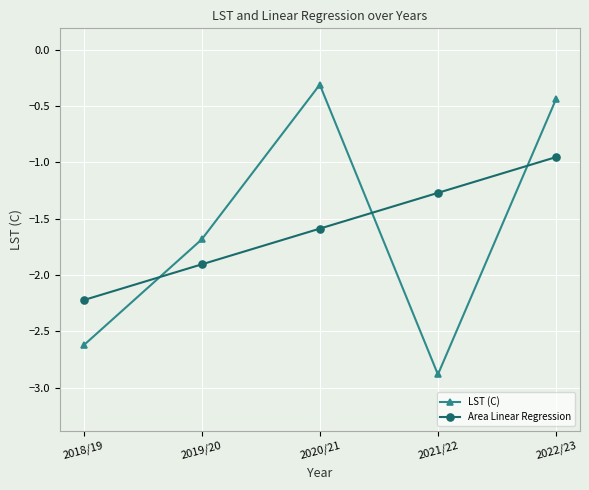

Is it true that LST (C) equals -2.6 at 2018/19?

True